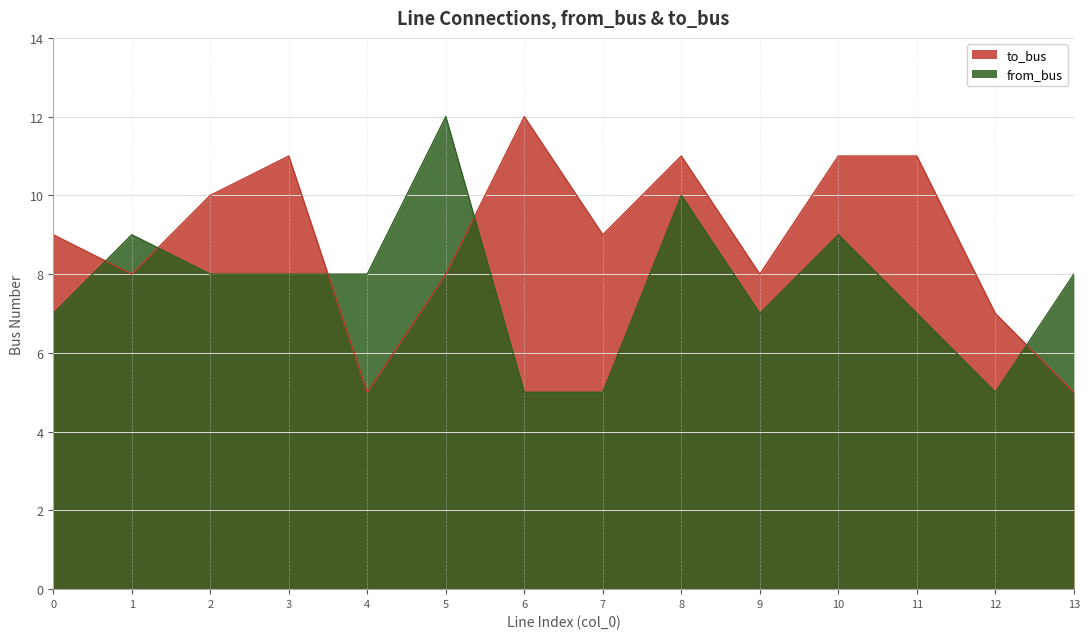

What is the sum of all from_bus values?

108